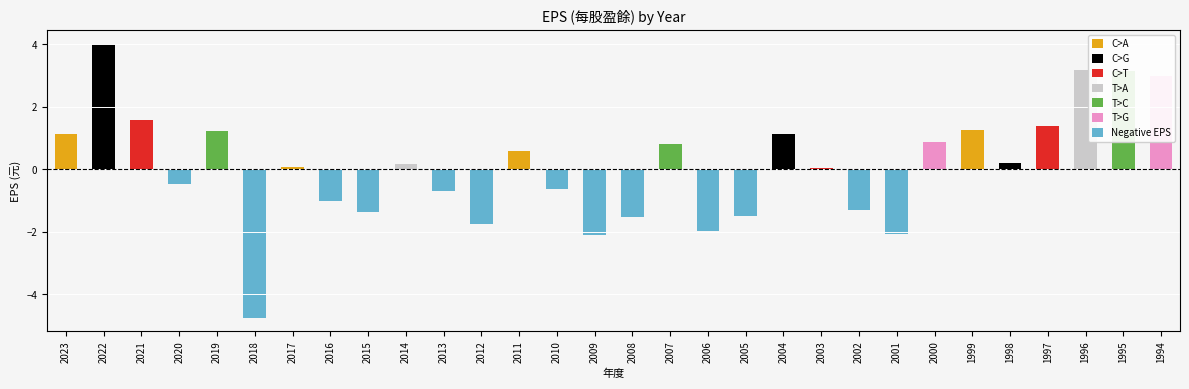

How many bars are there in total?

30